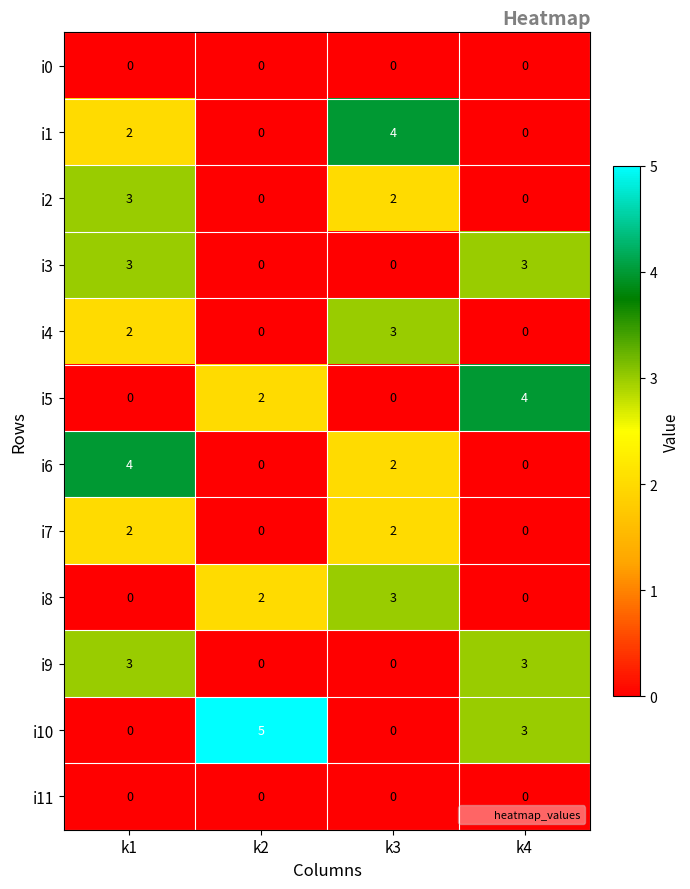

At which label does i10 reach its peak?

k2